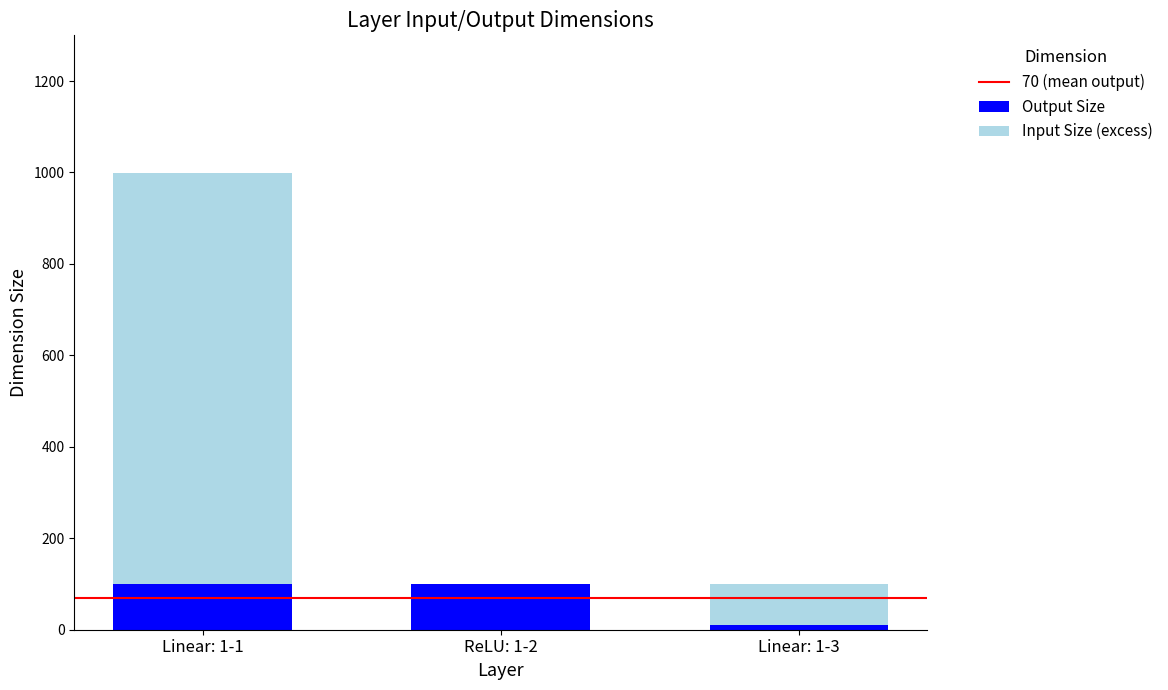

What is the sum of all Output Size values?

210